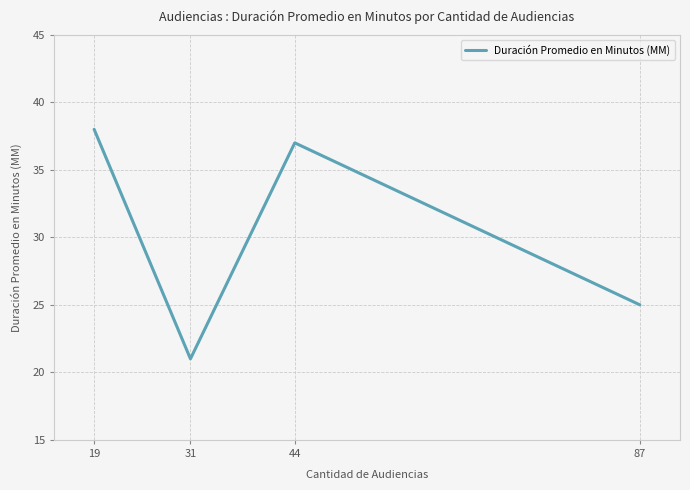

The value at 87 is 25. True or false?

True